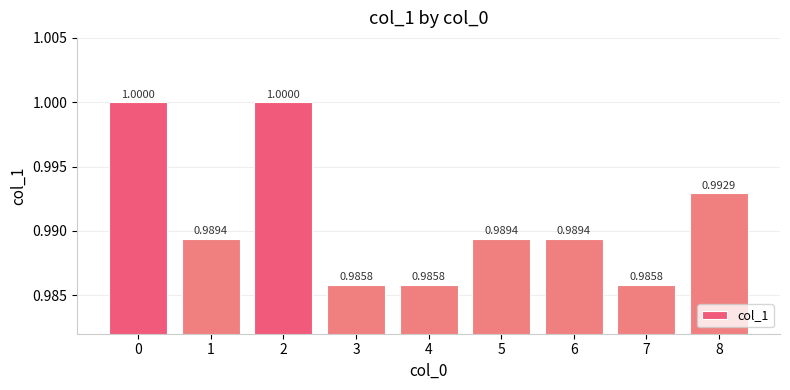

What is the greatest value displayed?

1.0